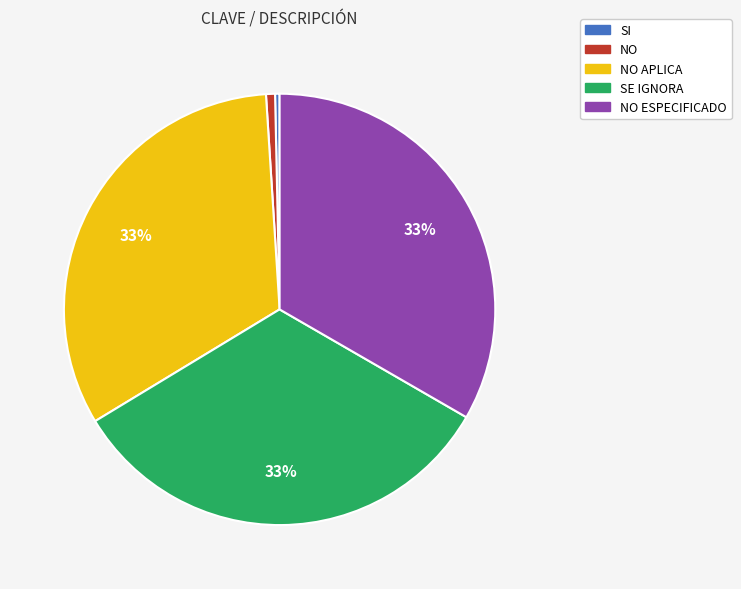

To the nearest percent, what is the average slice percentage?

20%